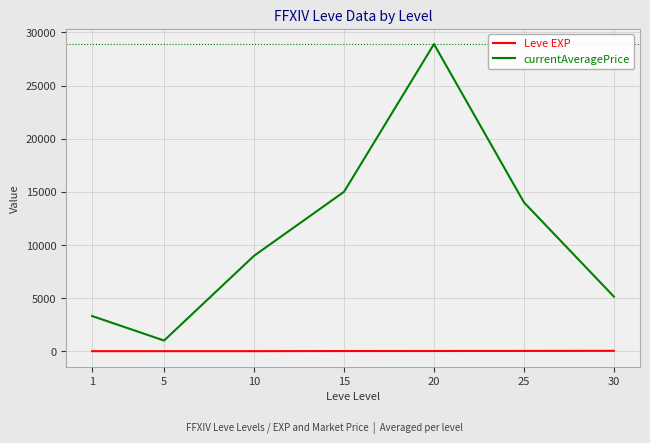

The value of currentAveragePrice at 15 is 20904. True or false?

False